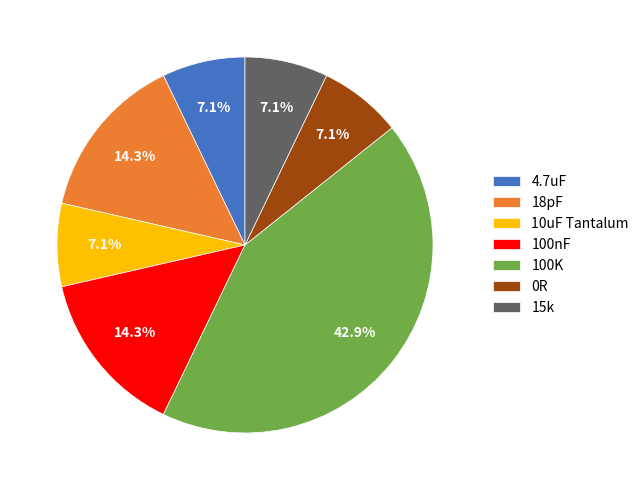

Is it true that 100nF is 23% of the pie?

False